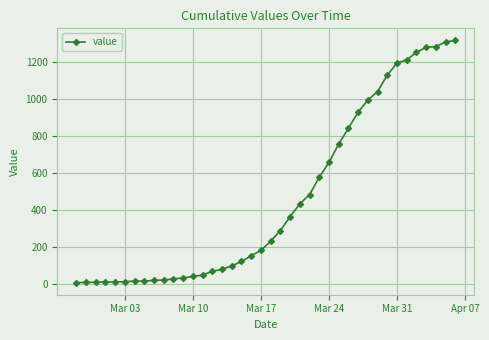

What is the sum of all values?

18625